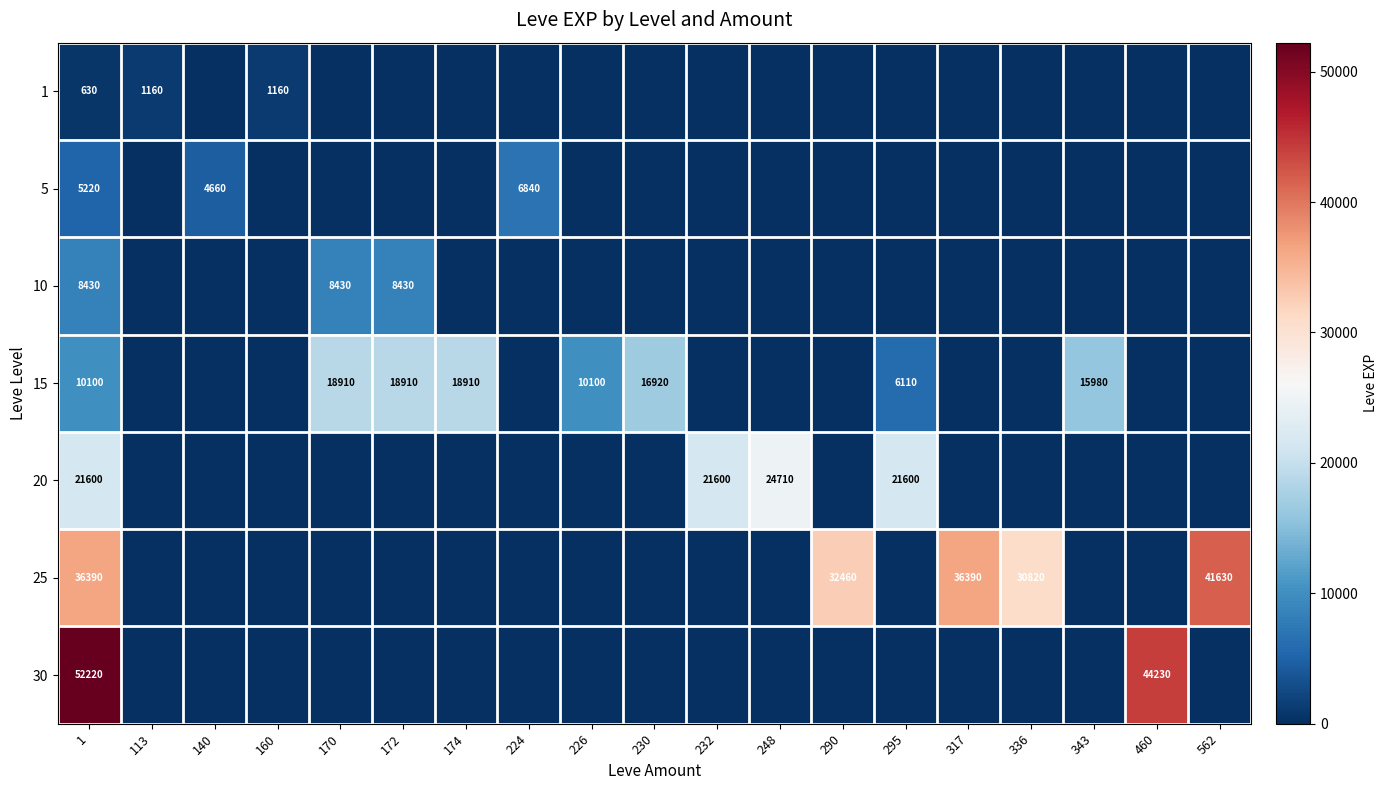

Is it true that 25 equals 58029 at 290?

False